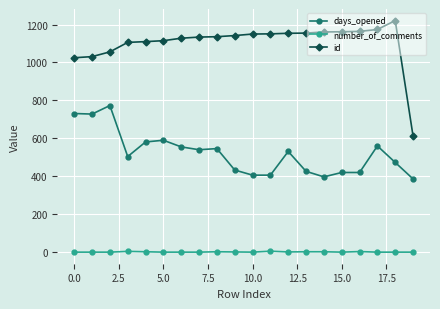

True or false: id has more than 0 interior local peaks.

True